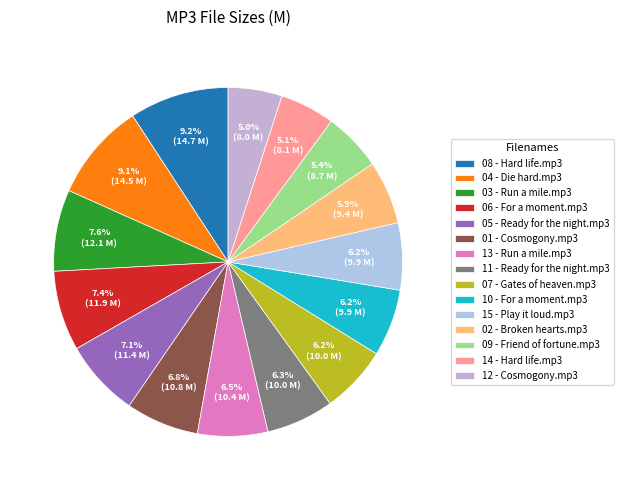

Which category has the biggest portion of the pie?

08 - Hard life.mp3